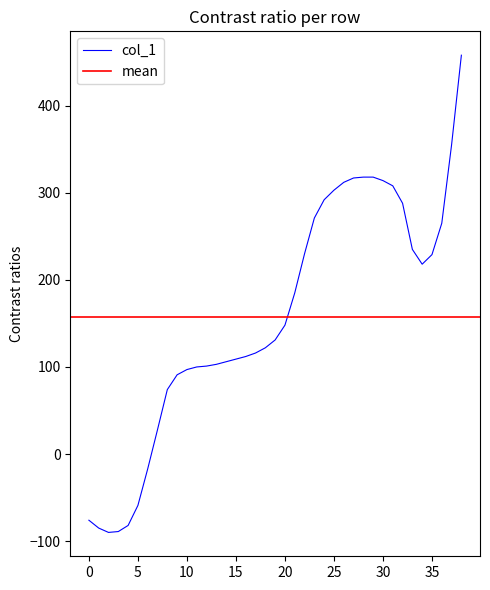

Count the number of categories in the chart.

39